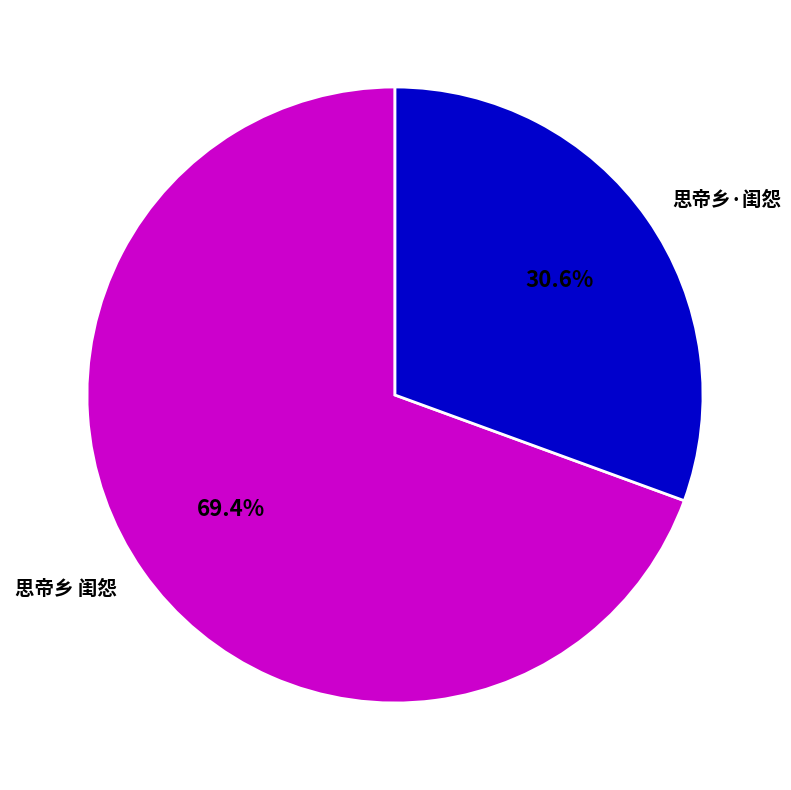

Count the number of slices in the pie.

2